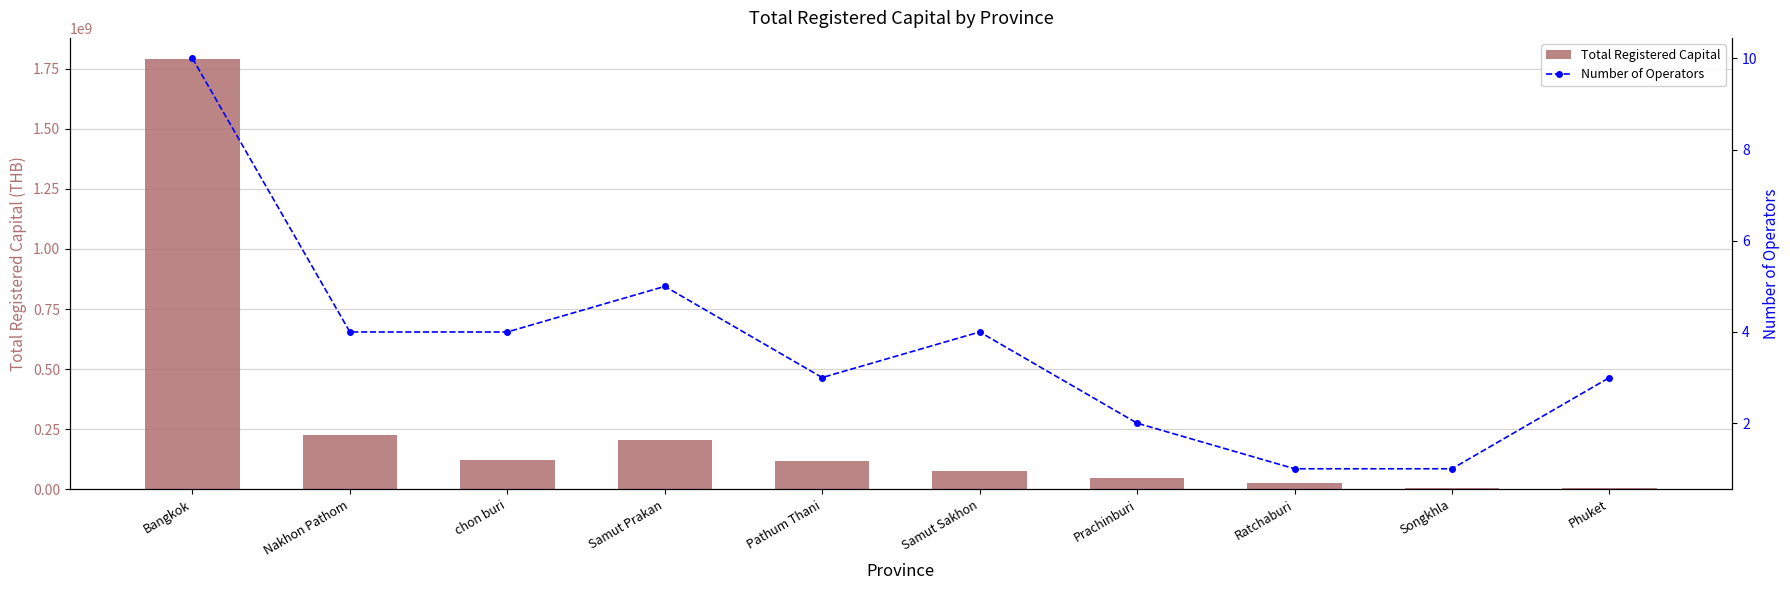

Which series has the largest total across all categories?

Total Registered Capital